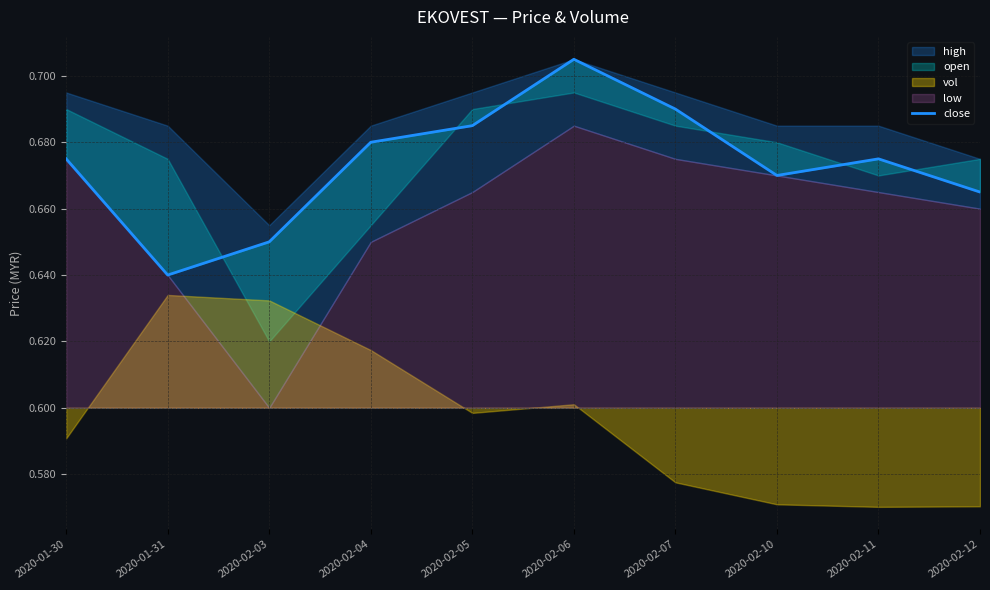

Reading left to right, transcribe all the data shown in this chart.

2020-01-30=0.7	2020-01-31=0.6	2020-02-03=0.7	2020-02-04=0.7	2020-02-05=0.7	2020-02-06=0.7	2020-02-07=0.7	2020-02-10=0.7	2020-02-11=0.7	2020-02-12=0.7